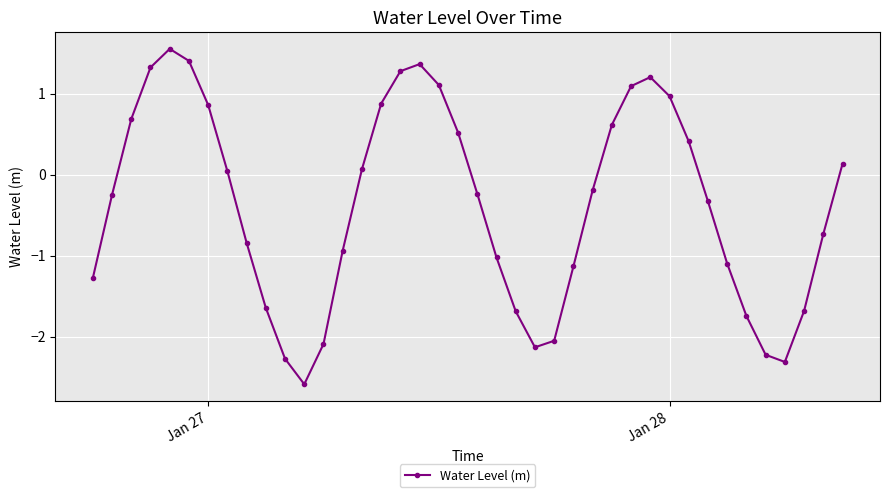

What is the sum of all values?

-15.0